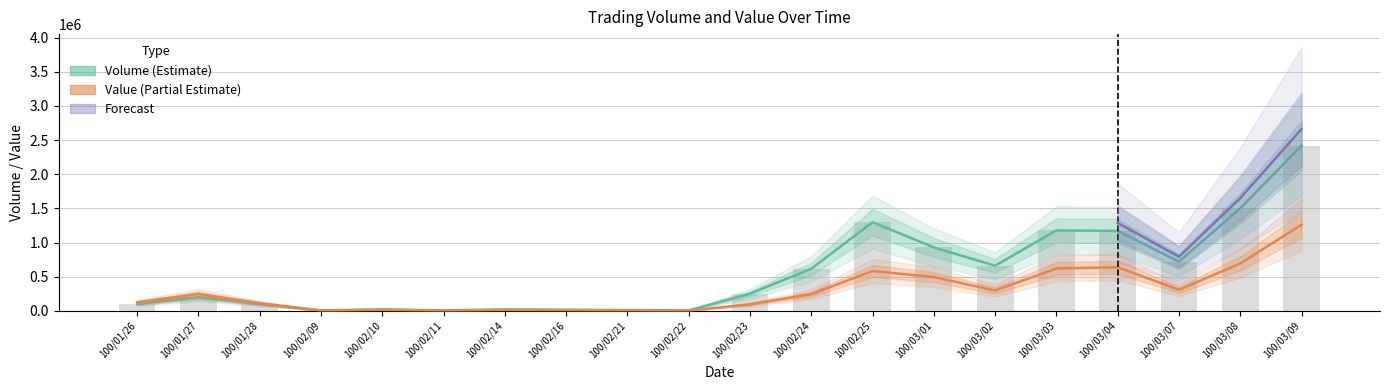

What is the maximum value for Volume (col_1)?

2420000